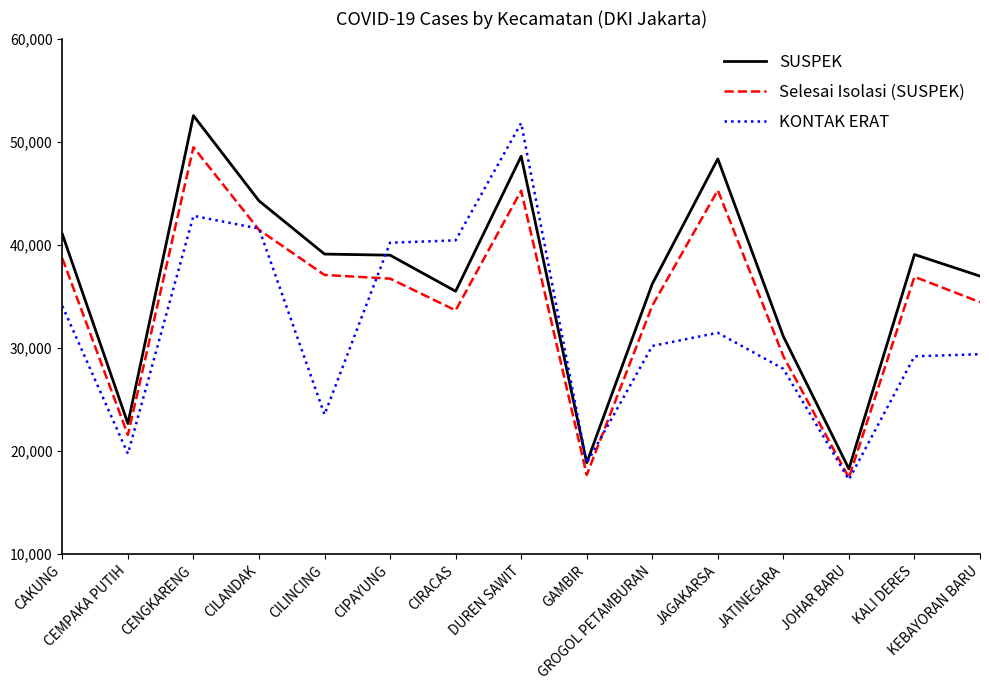

List the series in order of their overall mean, lowest first.

KONTAK ERAT, Selesai Isolasi (SUSPEK), SUSPEK